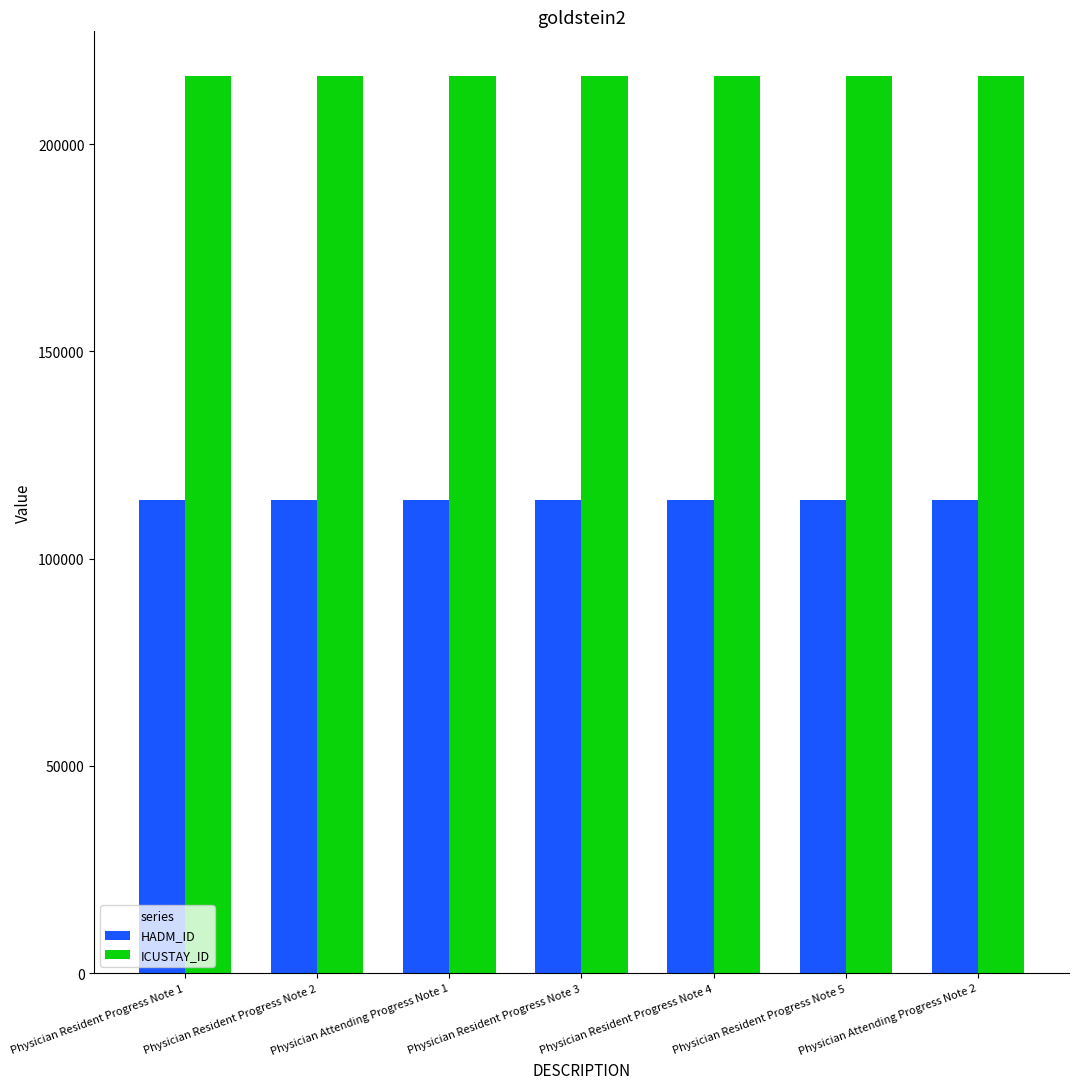

What are all the series names shown in the legend?

HADM_ID, ICUSTAY_ID